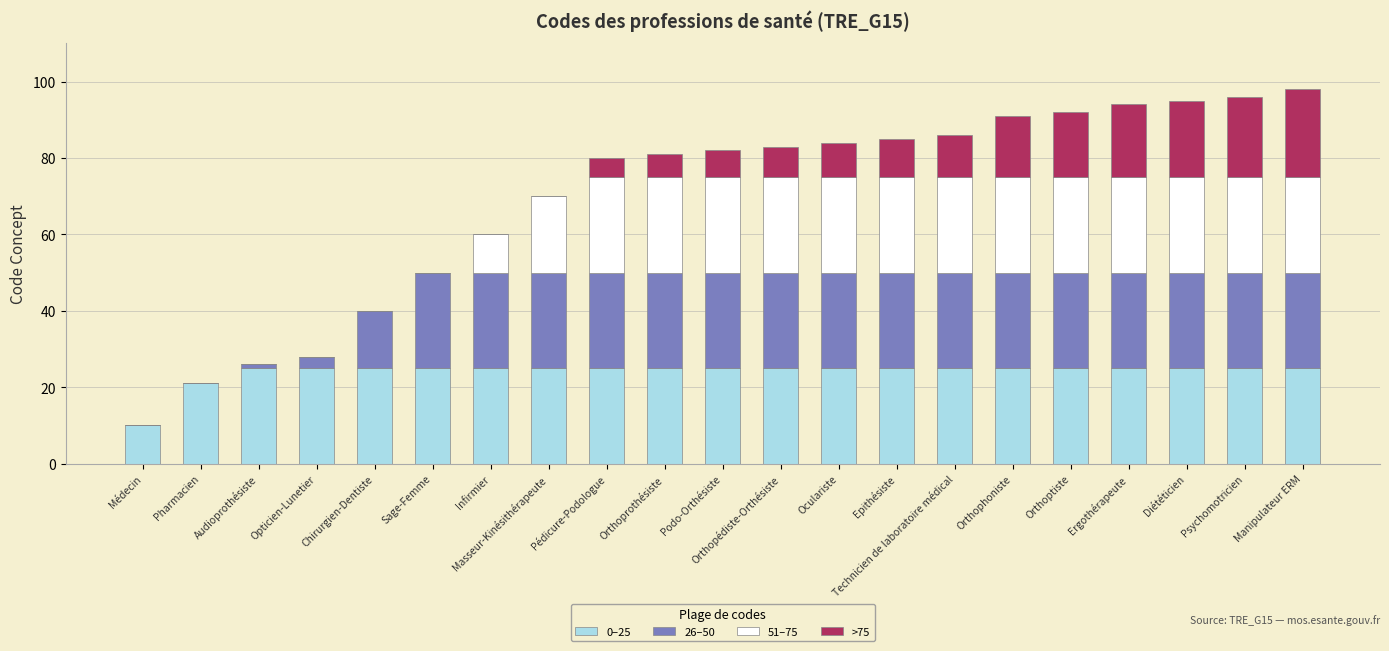

True or false: 0–25 has a value of 44 at Orthophoniste.

False